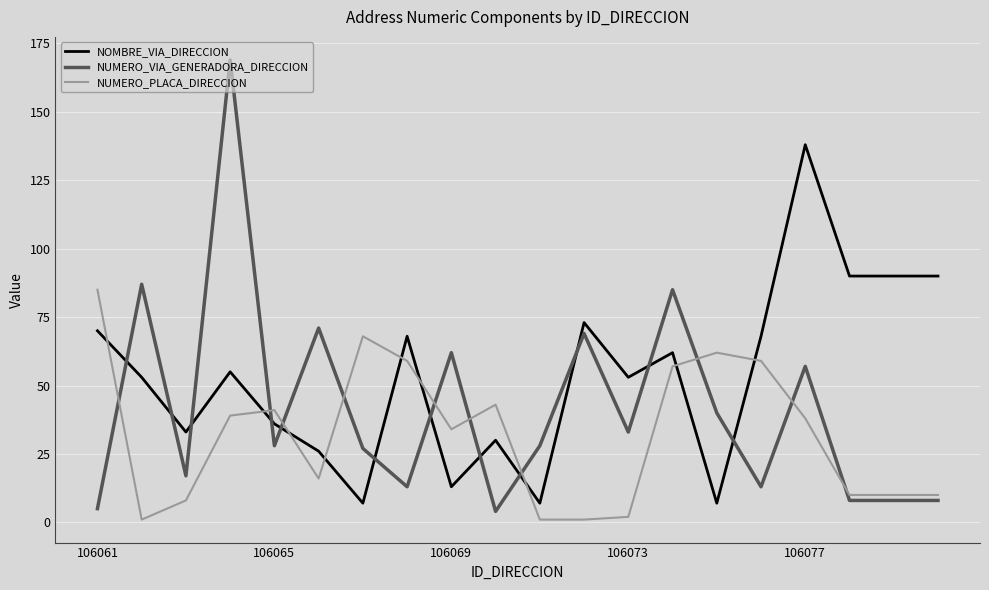

True or false: NOMBRE_VIA_DIRECCION and NUMERO_VIA_GENERADORA_DIRECCION intersect in this chart.

True